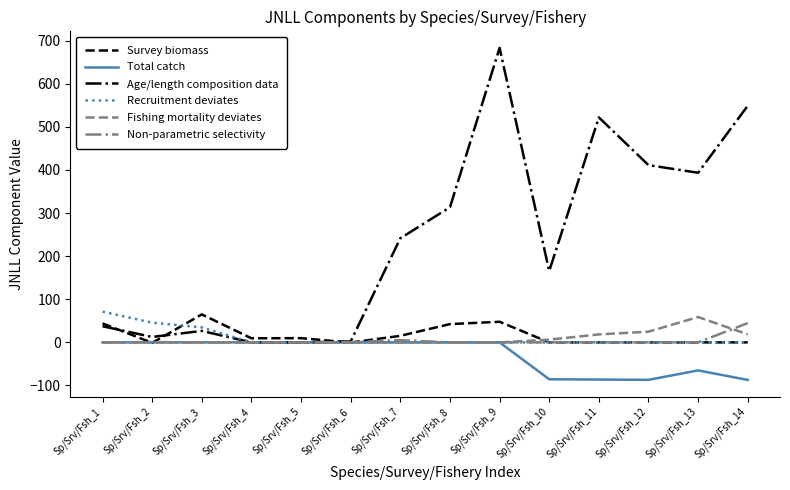

The value of Recruitment deviates at Sp/Srv/Fsh_4 is 0.0. True or false?

True